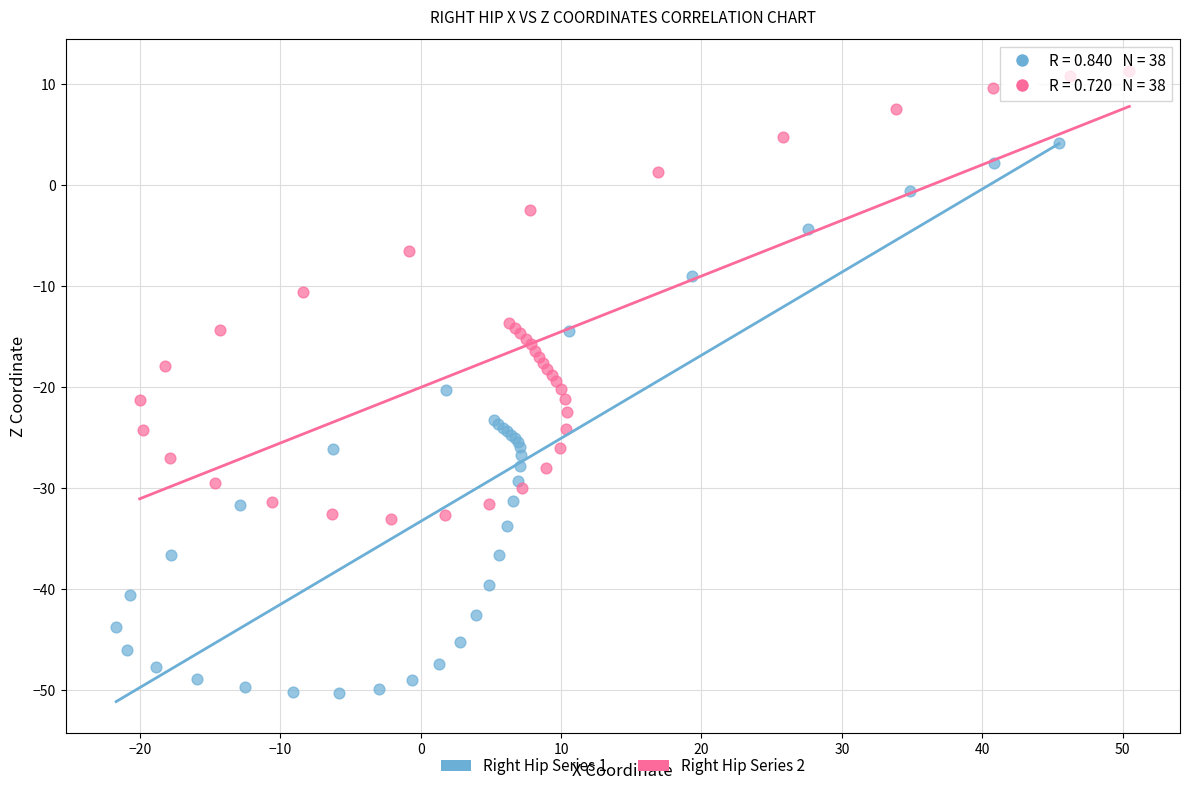

Which series contains the highest Y value?

Right Hip Series 2